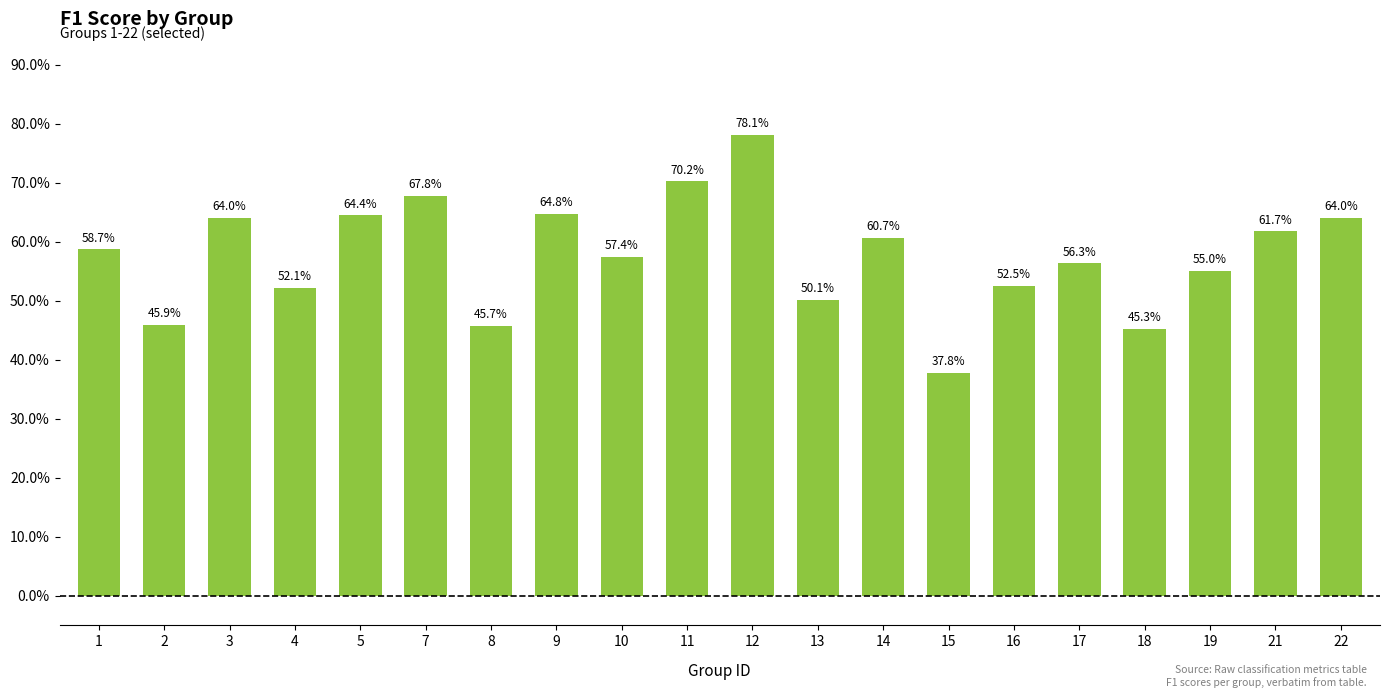

Does the chart contain any negative values?

No